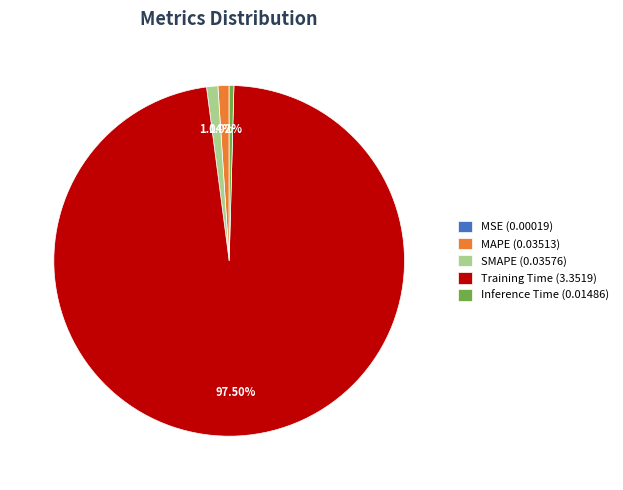

Between MAPE (0.03513) and Training Time (3.3519), which is larger?

Training Time (3.3519)